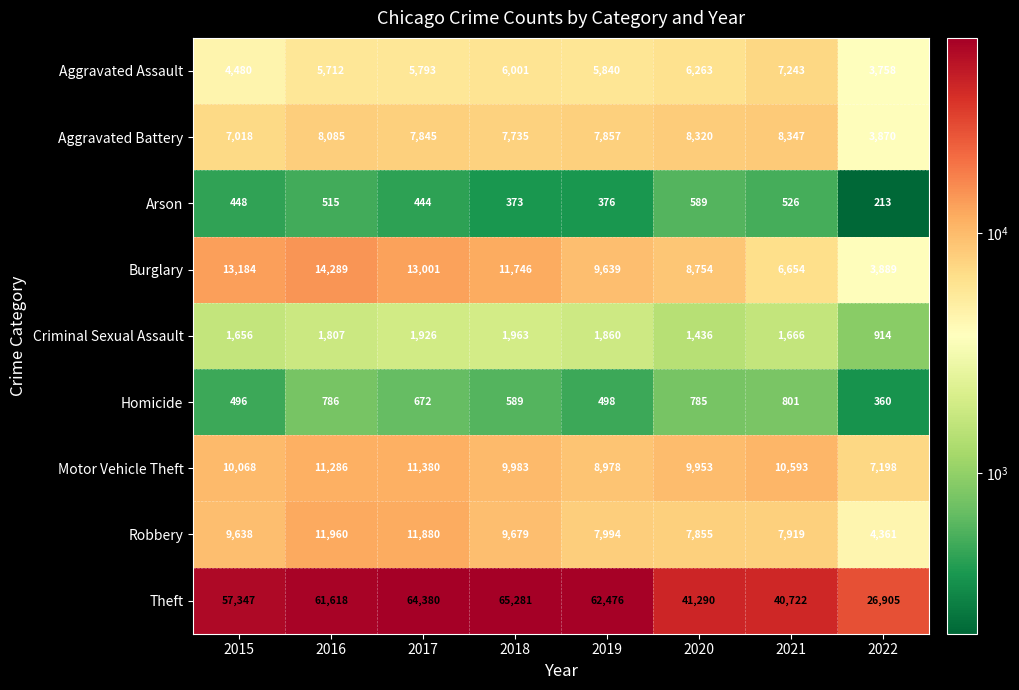

What is the sum of the Burglary values at 2022 and 2016?

18178